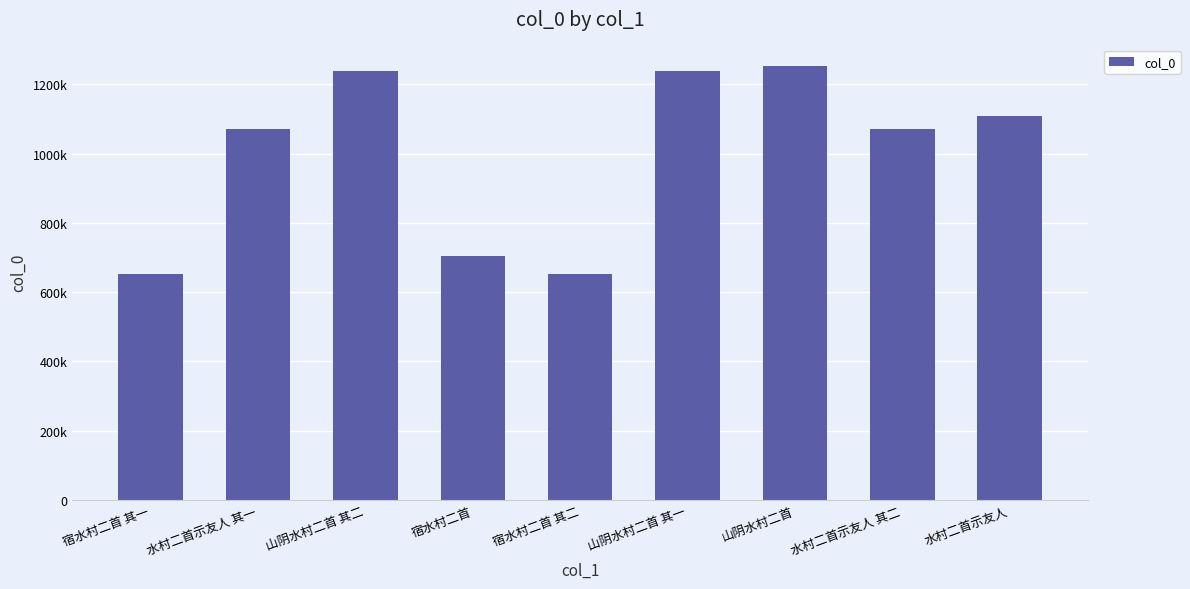

What position from the right is 宿水村二首 其一?

9